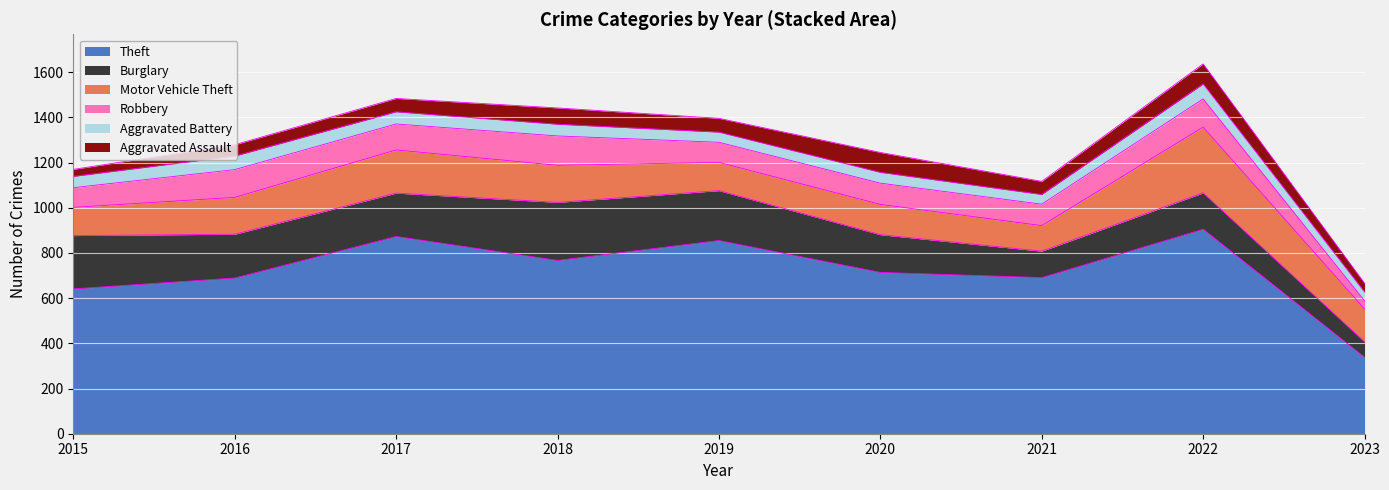

Which series has the widest spread of values?

Theft